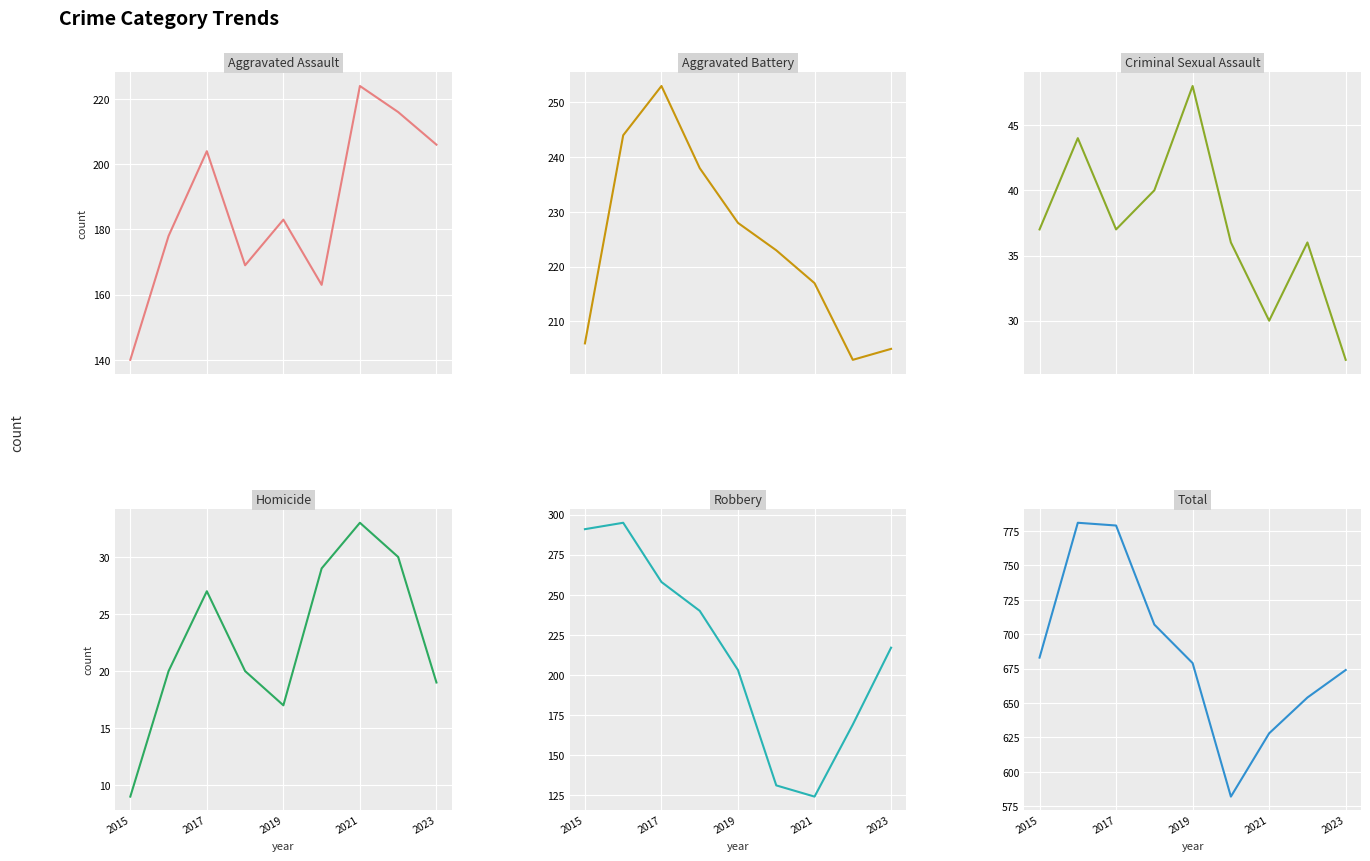

True or false: Total and Homicide cross at least once.

False